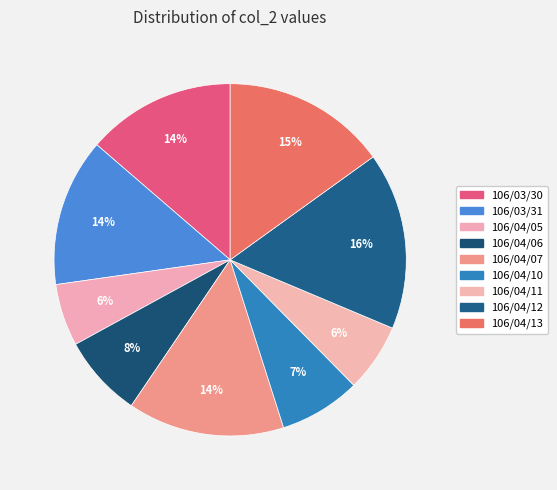

How many slices are in this pie chart?

9